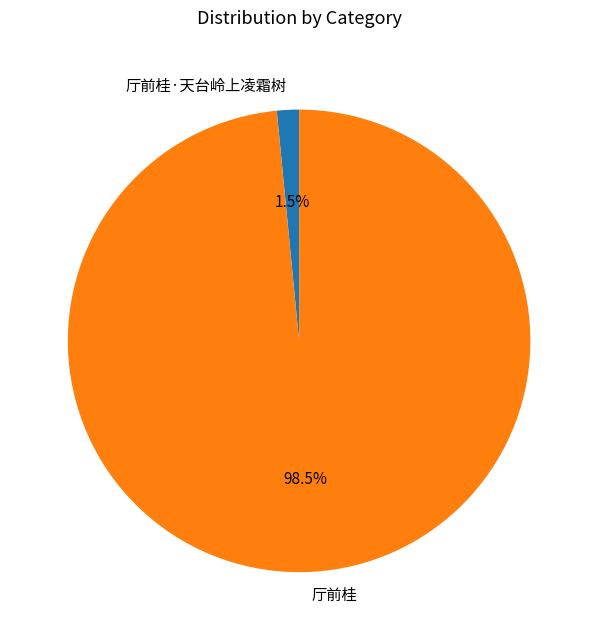

Which category has the biggest portion of the pie?

厅前桂